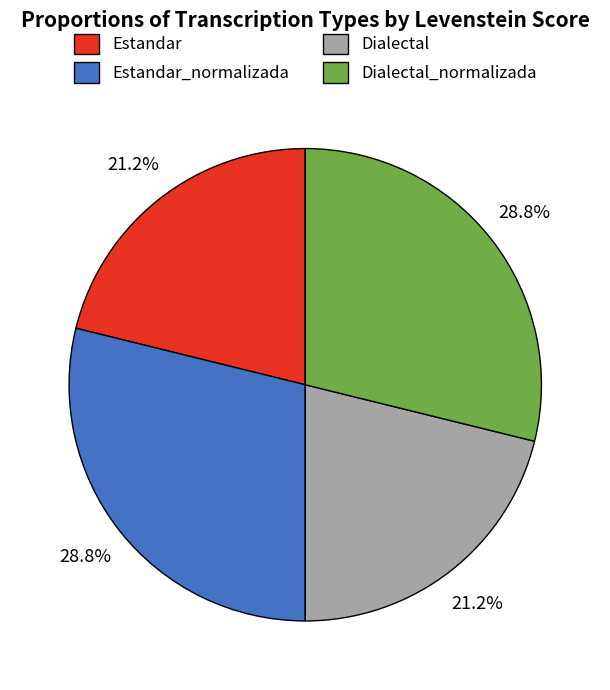

Is it true that Dialectal_normalizada is 29% of the pie?

True